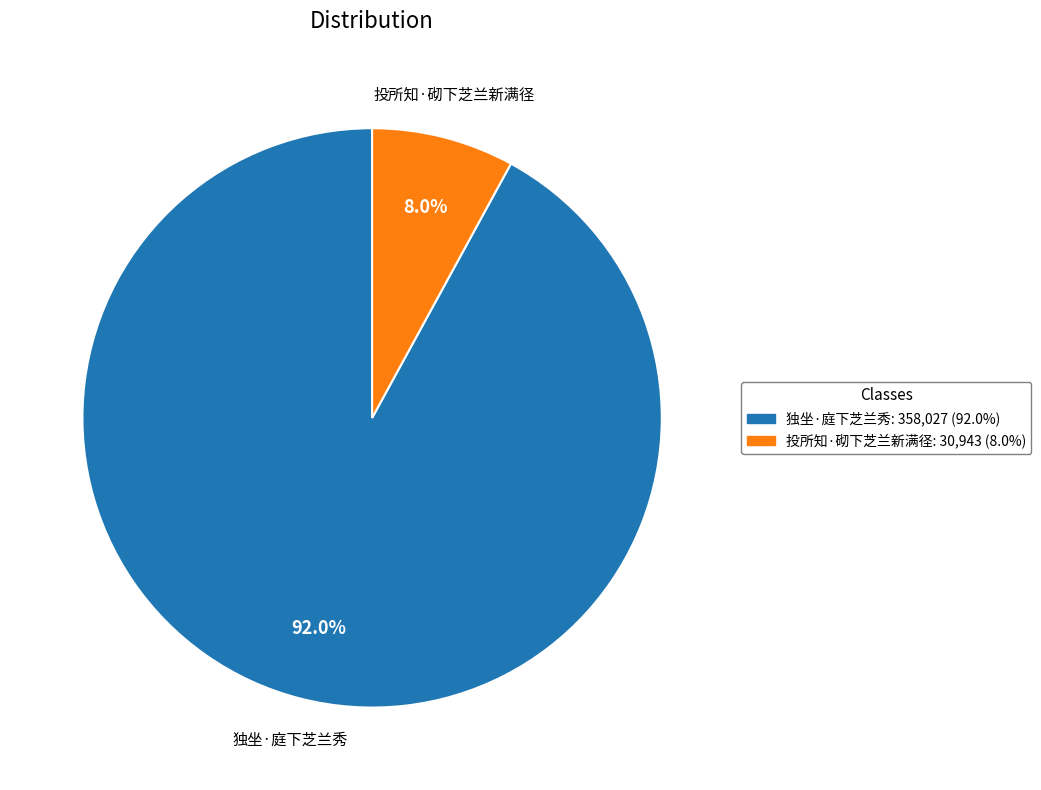

What is the smallest slice in the pie chart?

投所知·砌下芝兰新满径